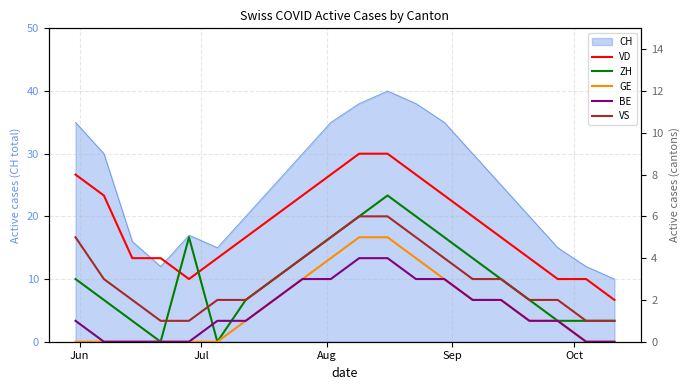

What is the difference between the maximum and minimum values in the GE series?

5